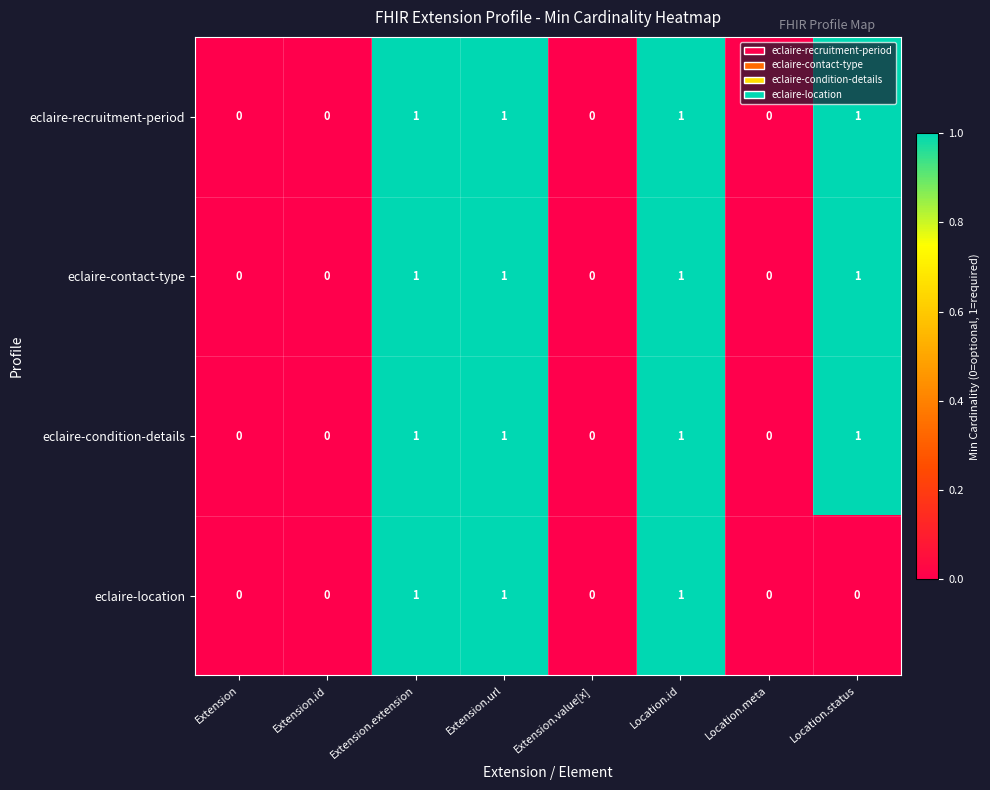

Is the value of eclaire-contact-type at Location.status greater than the value of eclaire-recruitment-period at Extension.id?

Yes